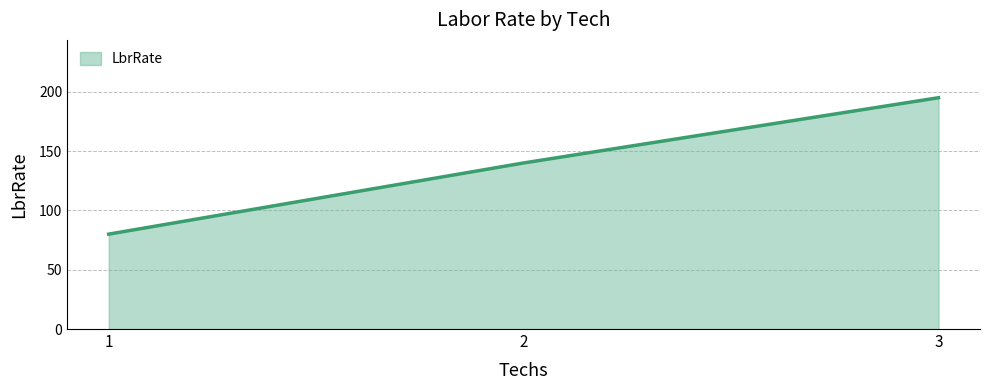

Is it true that the value at 3 is 94?

False